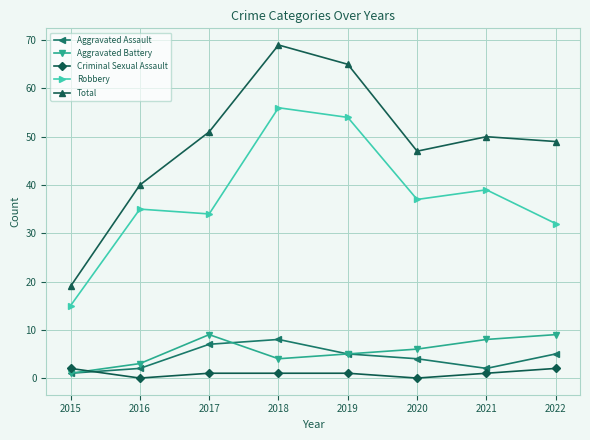

What is the maximum value for Aggravated Assault?

8